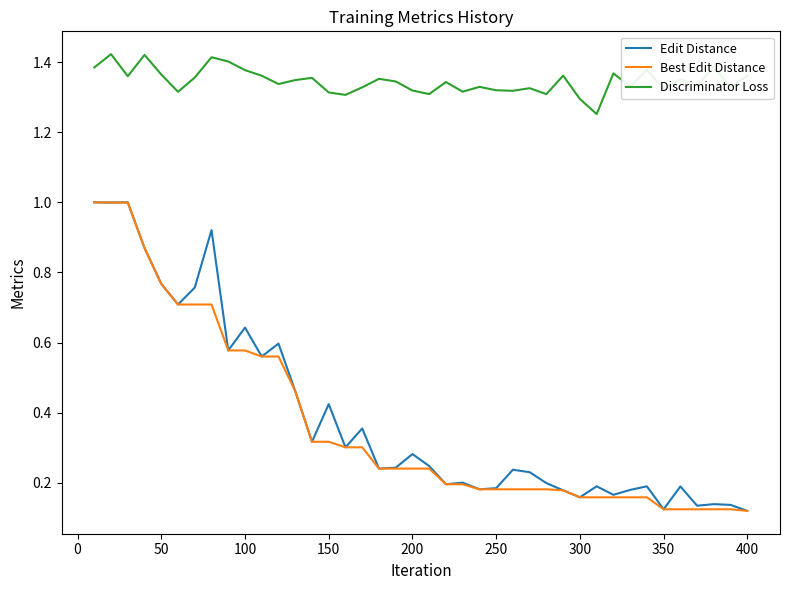

True or false: Discriminator Loss and Edit Distance intersect in this chart.

False